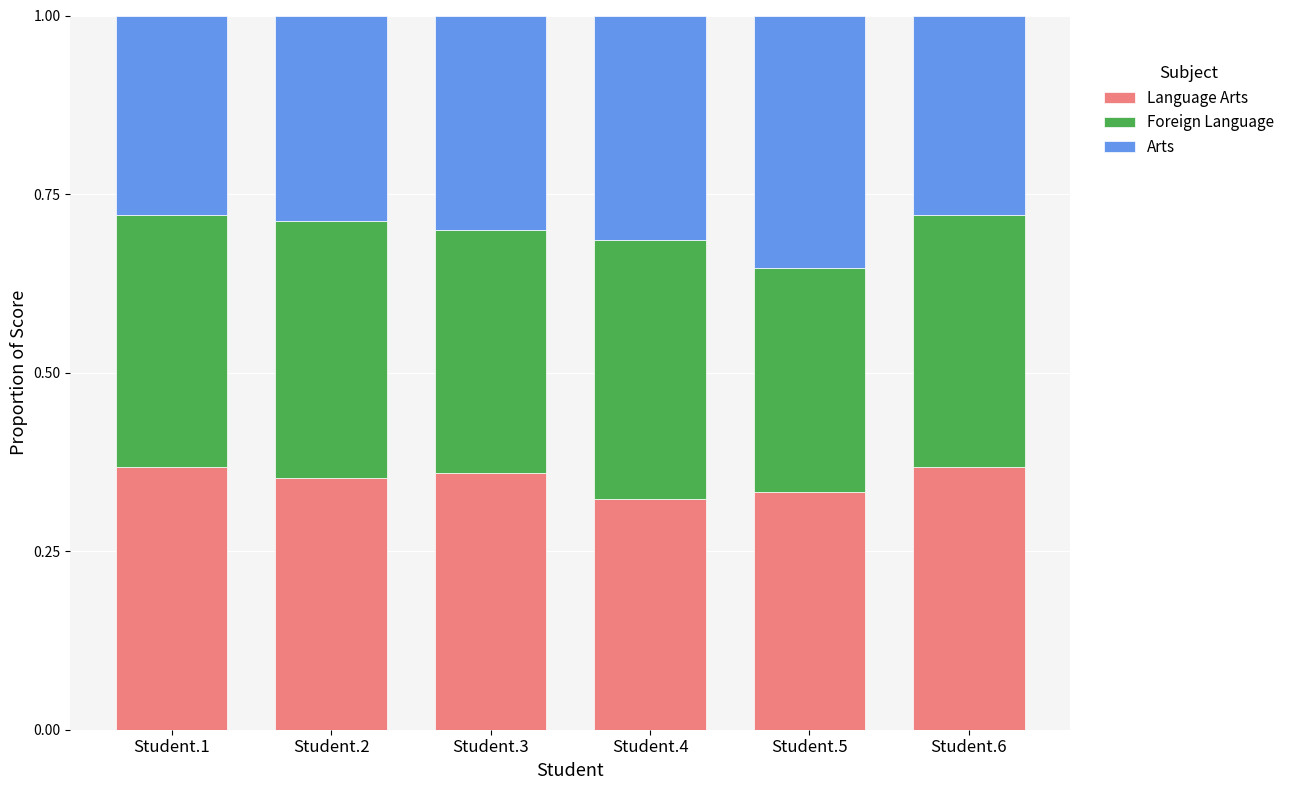

Does the chart contain stacked bars?

Yes